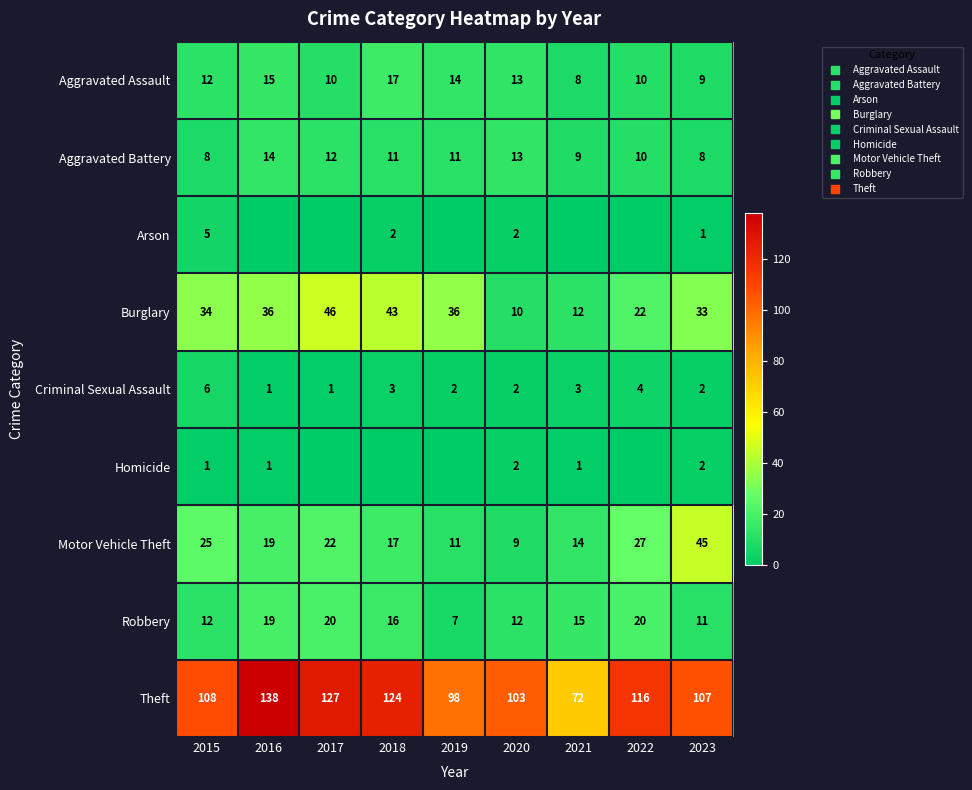

How many distinct data groups are displayed?

9